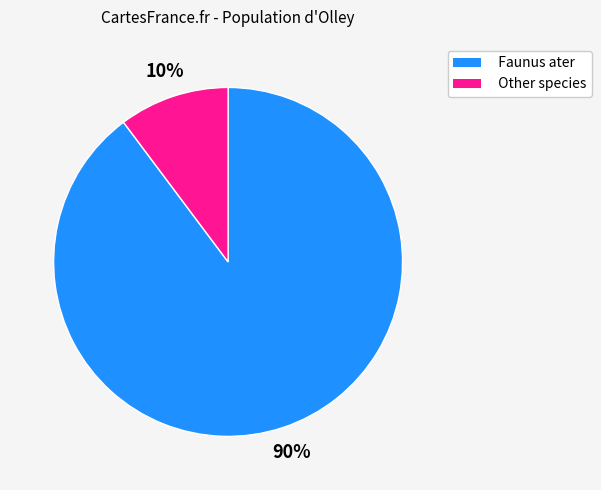

To the nearest percent, what is the average slice percentage?

50%